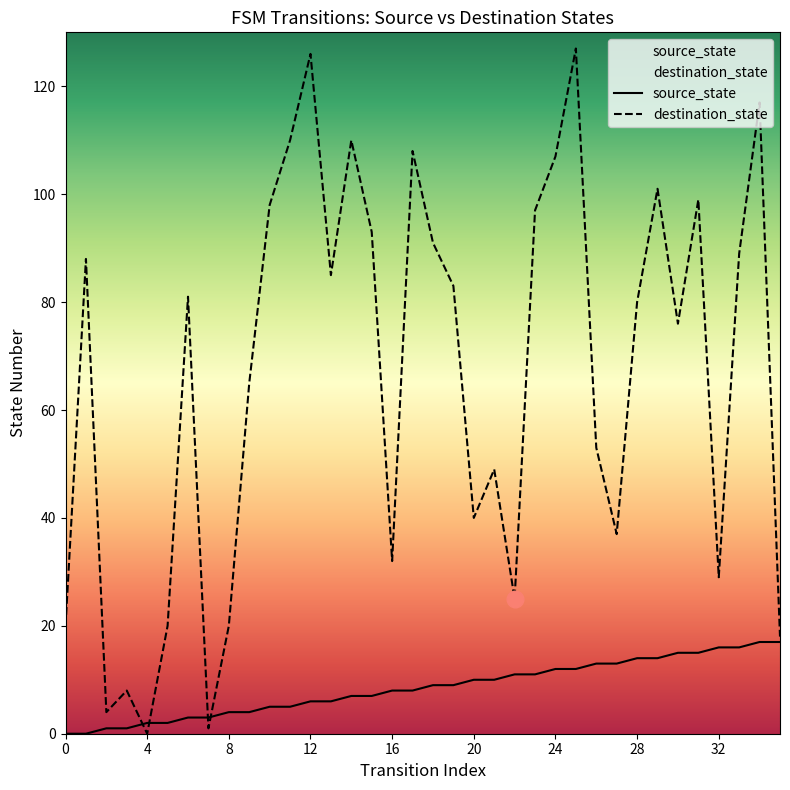

Is it true that source_state equals 11 at 22?

True